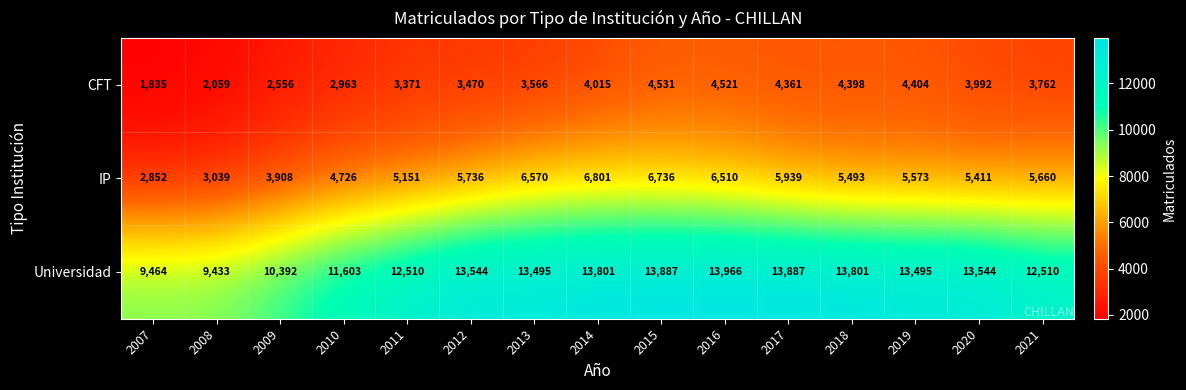

What is the difference between the highest and lowest values at 2020?

9552